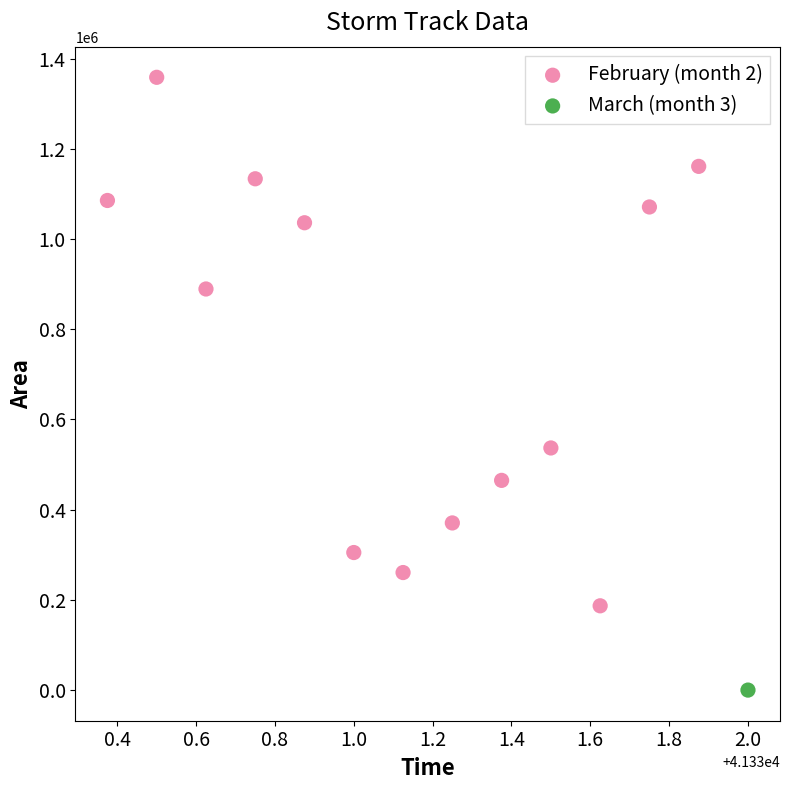

What are all the series names shown in the legend?

February (month 2), March (month 3)